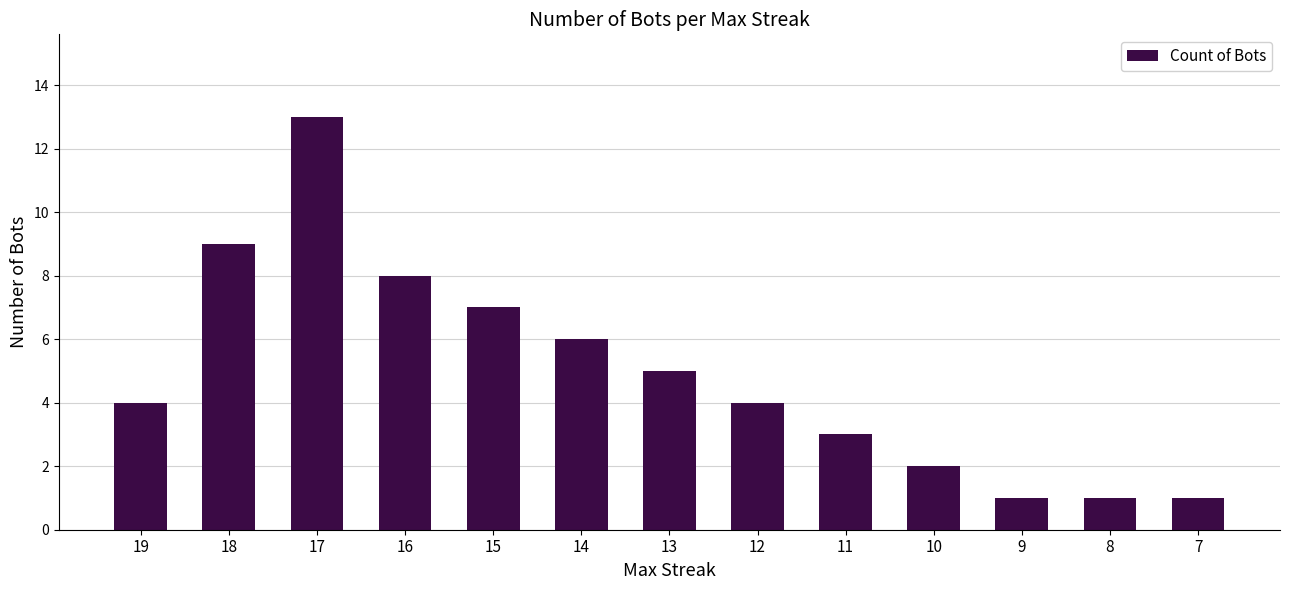

What is the approximate value at 7?

1